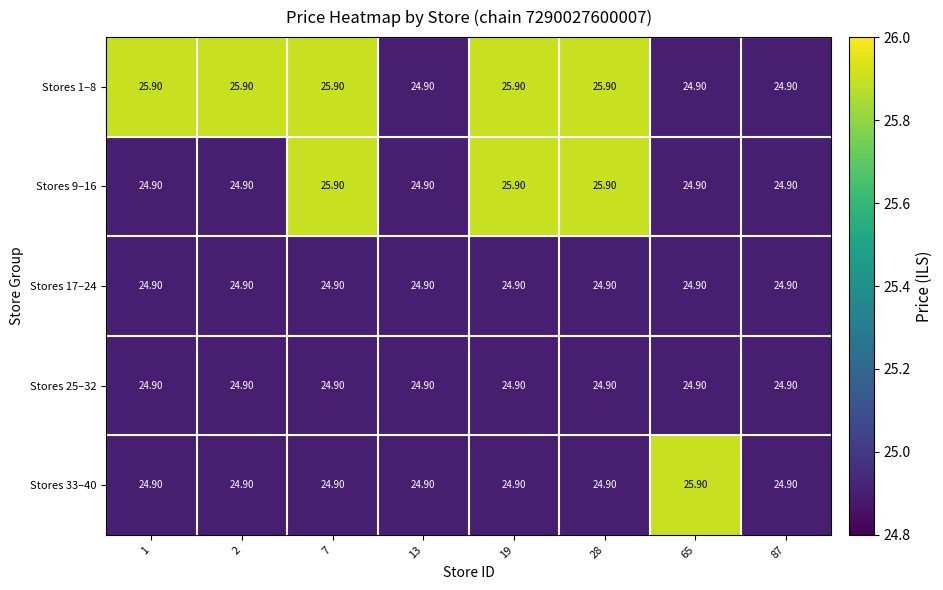

What is the average value of the Stores 17–24 series?

24.9